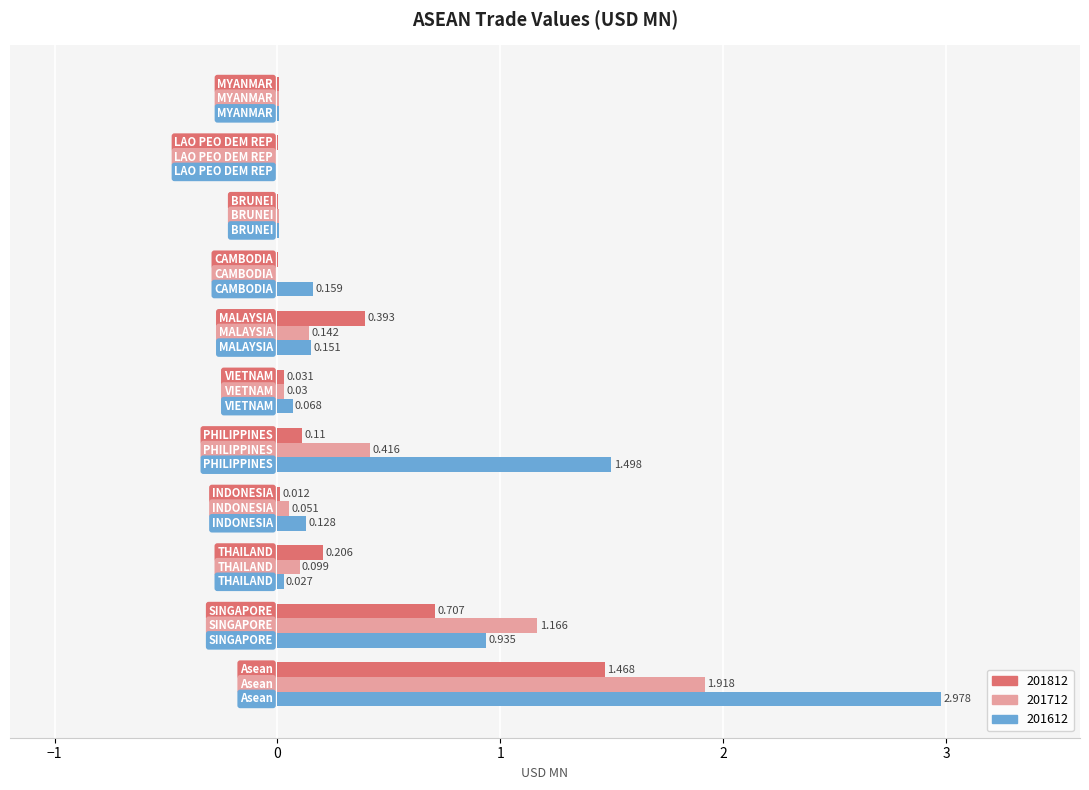

At which category is the sum across all series the highest?

Asean